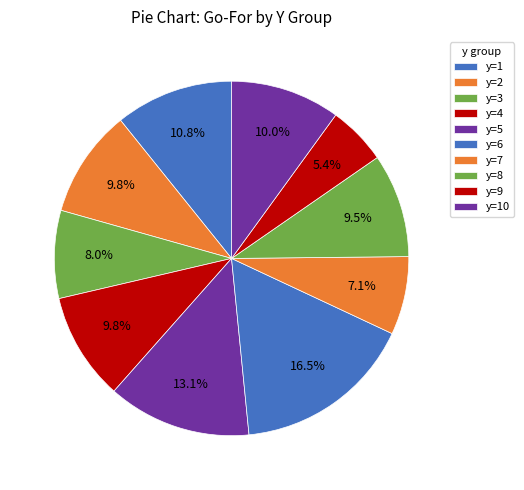

How many segments does this pie chart have?

10